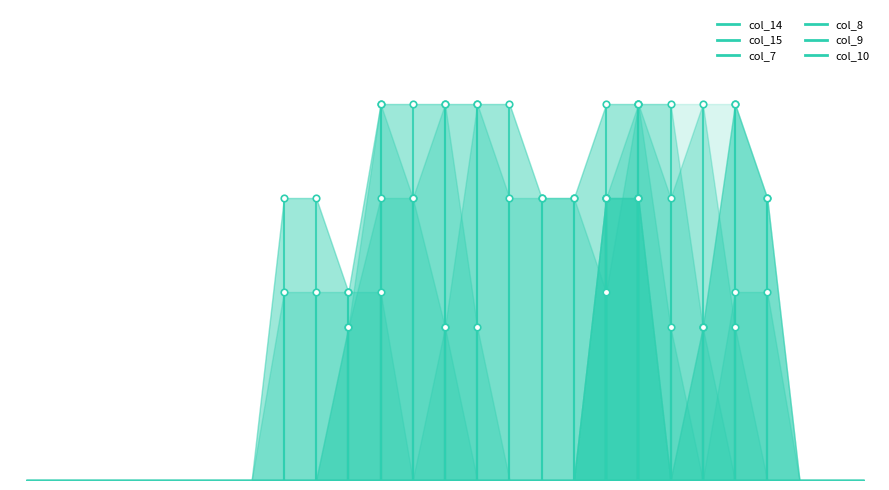

Is the value of col_10 at 22 greater than the value of col_9 at 10?

Yes